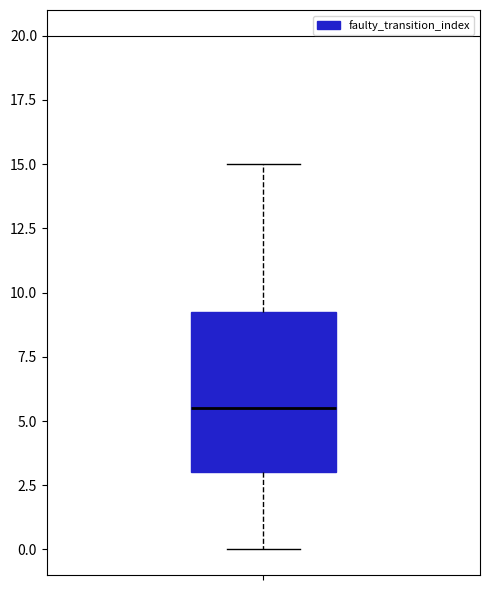

Read this box plot against the y-axis: the position of the median line, the range covered by the box, and the ends of both whiskers. The values are not printed on the chart, so give them approximately, as read against the axis.

median 5.5, box 3.0 to 9.5, whiskers 0.0 to 15.0